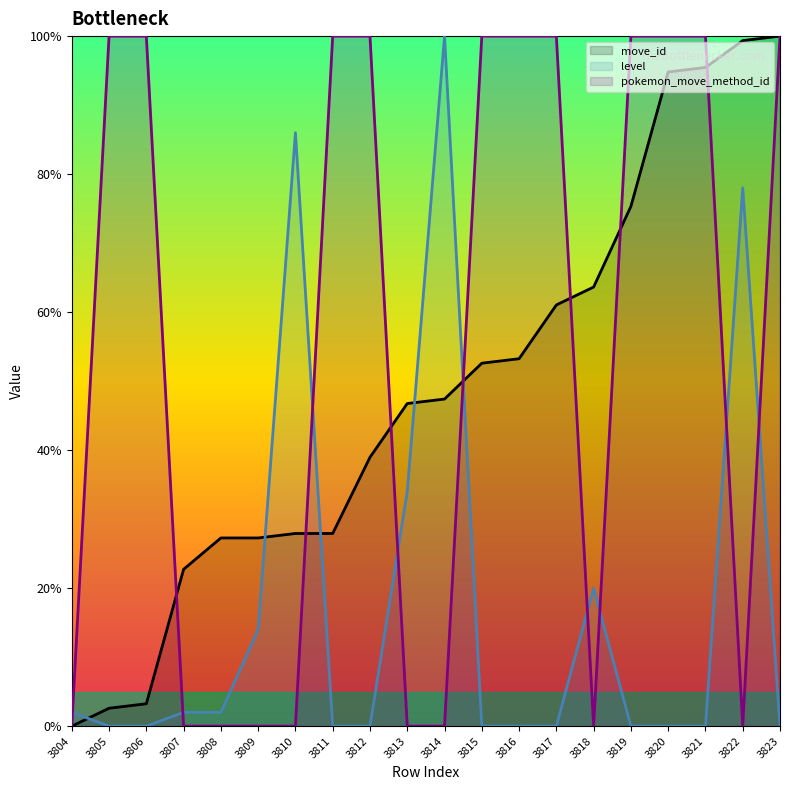

What is the sum of all move_id values?

967.5